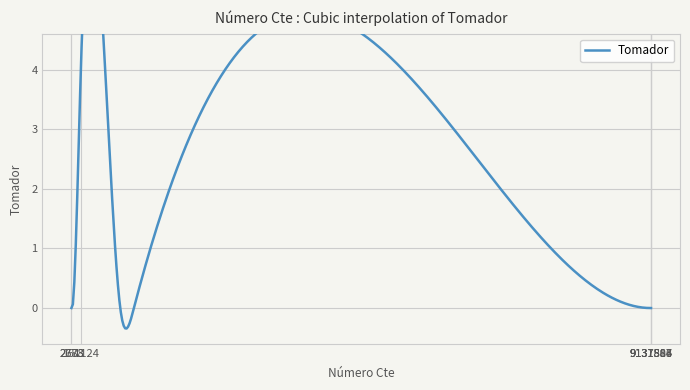

The value at 772436 is -2. True or false?

False